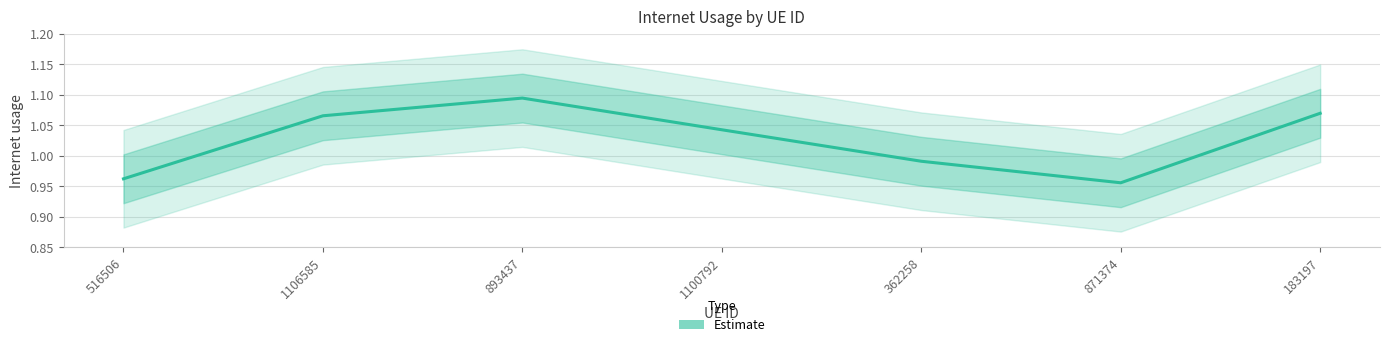

Does the chart display data point markers on the line(s)?

No